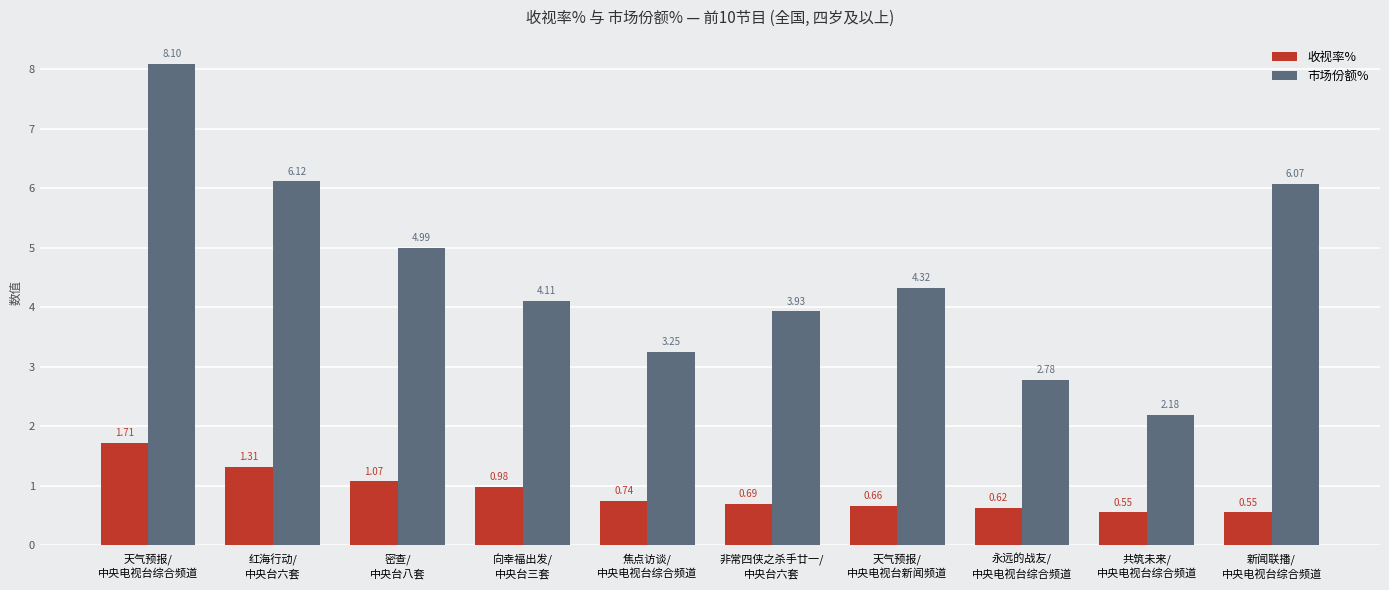

What is the label of the 4th bar from the right?

天气预报/
中央电视台新闻频道